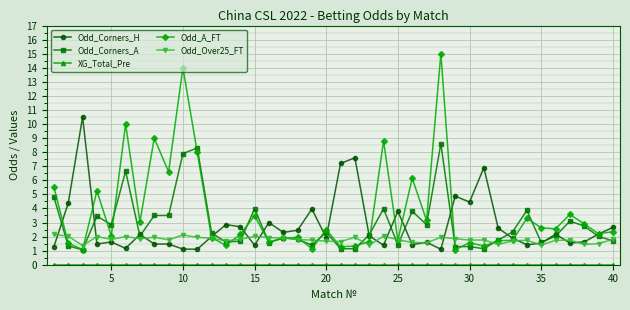

What is the minimum value for Odd_Corners_H?

1.1